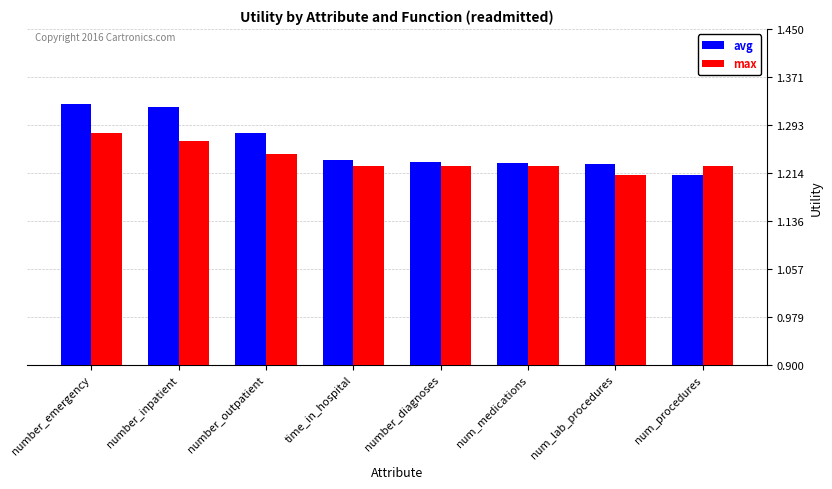

What is the sum of all avg values?

10.1